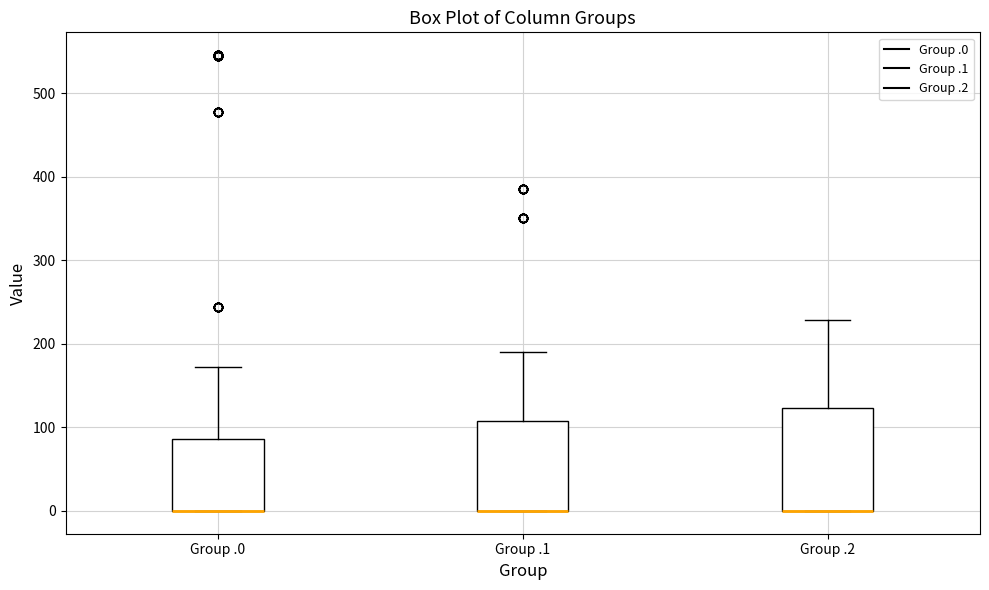

Reading left to right, transcribe this box plot: for each box, give where its median line is, the range the box spans, and where its two whiskers end, as read against the y-axis. The values are not printed on the chart, so give them approximately, as read against the axis.

Group .0: median 0 (drawn on the box's lower edge), box 0 to 90, whiskers 0 to 170
Group .1: median 0 (drawn on the box's lower edge), box 0 to 110, whiskers 0 to 190
Group .2: median 0 (drawn on the box's lower edge), box 0 to 120, whiskers 0 to 230